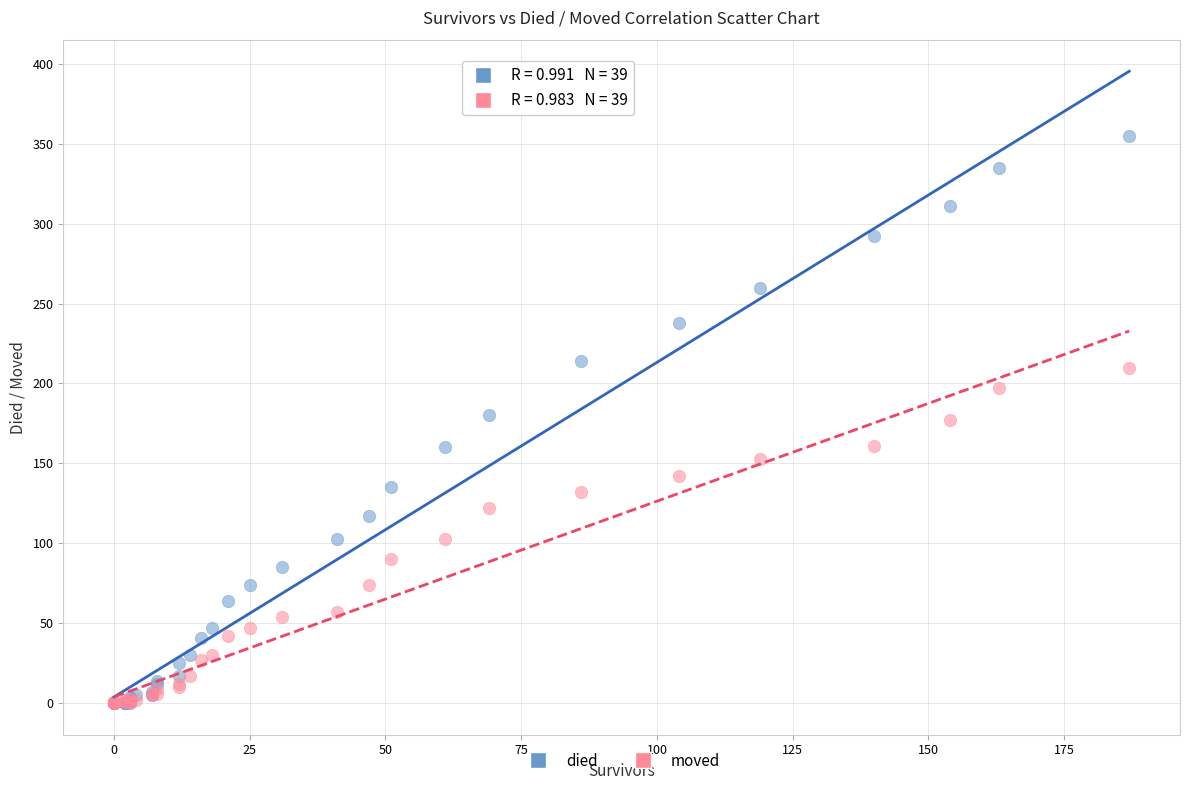

Which series reaches the maximum Y coordinate?

died